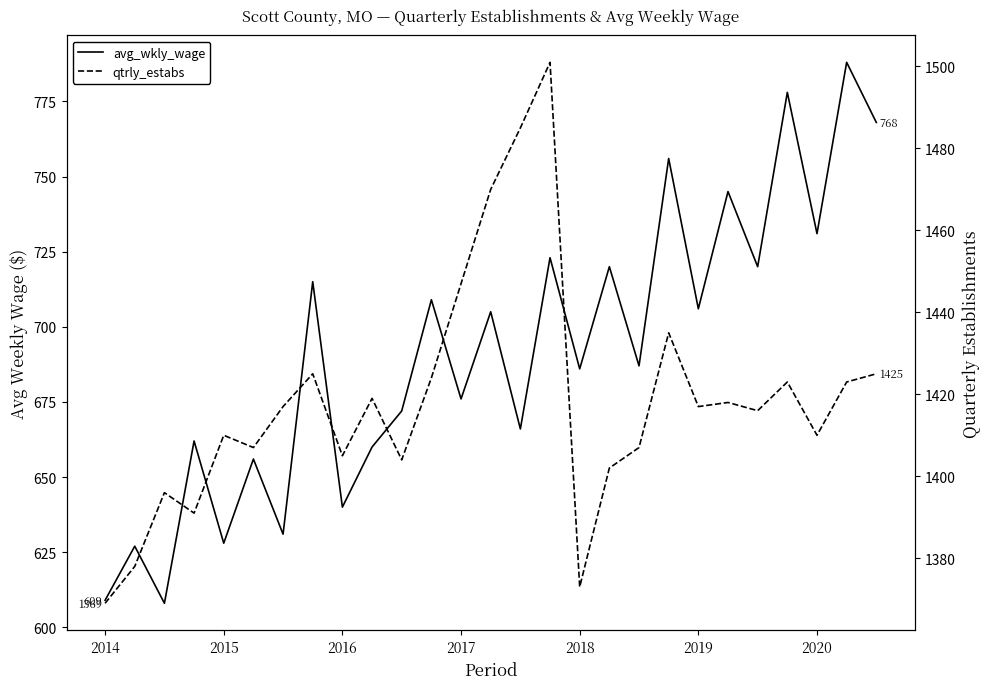

Is it true that avg_wkly_wage equals 720 at 22?

True